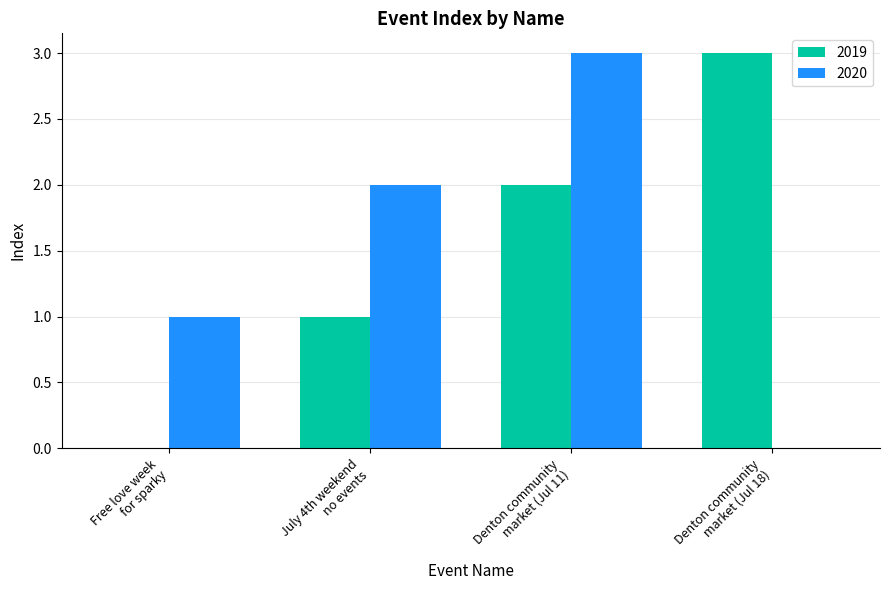

Are the bars horizontal?

No